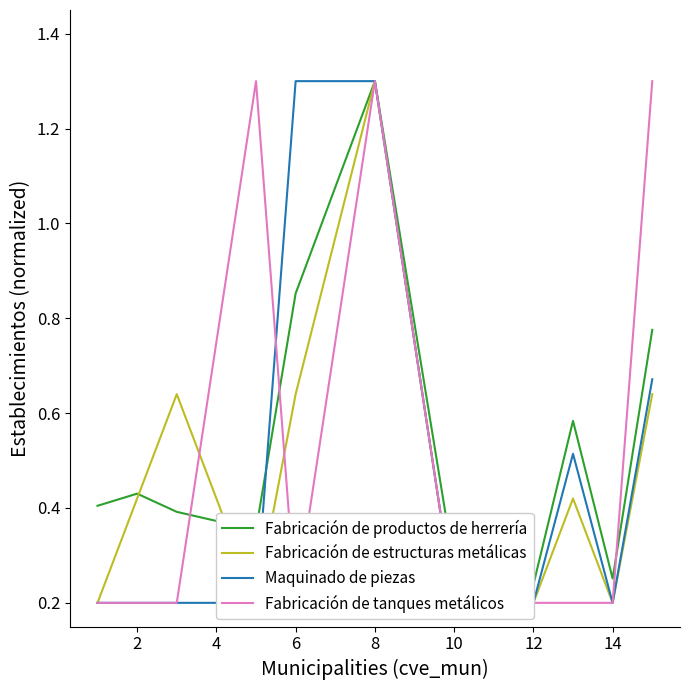

True or false: Fabricación de productos de herrería has more than 1 points higher than both neighbors.

True